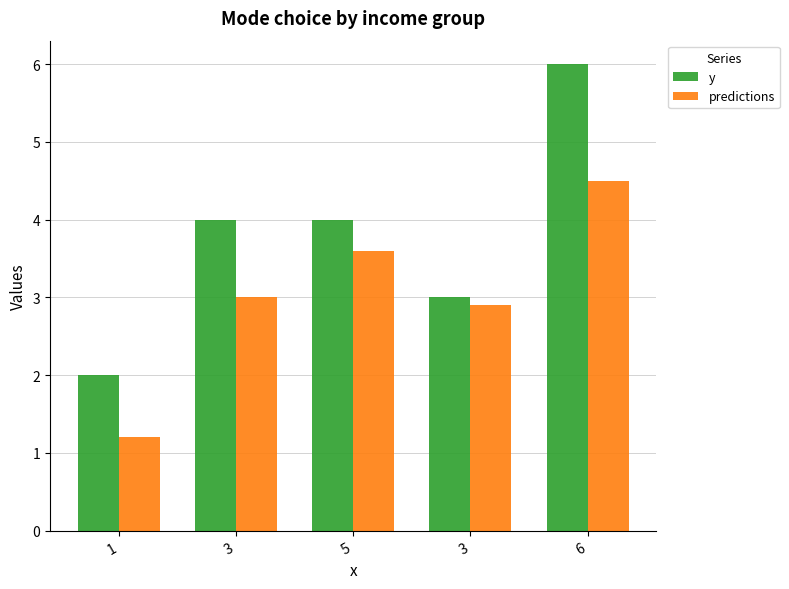

The value of predictions at 6 is 1.2. True or false?

False